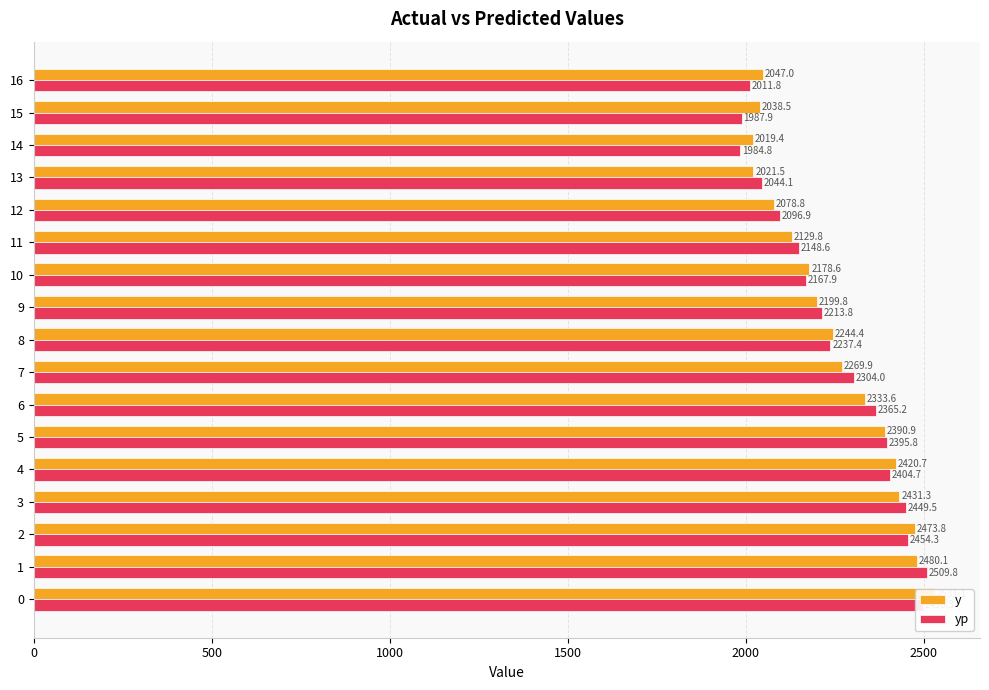

Between 3 and 13, which series saw the biggest shift?

y